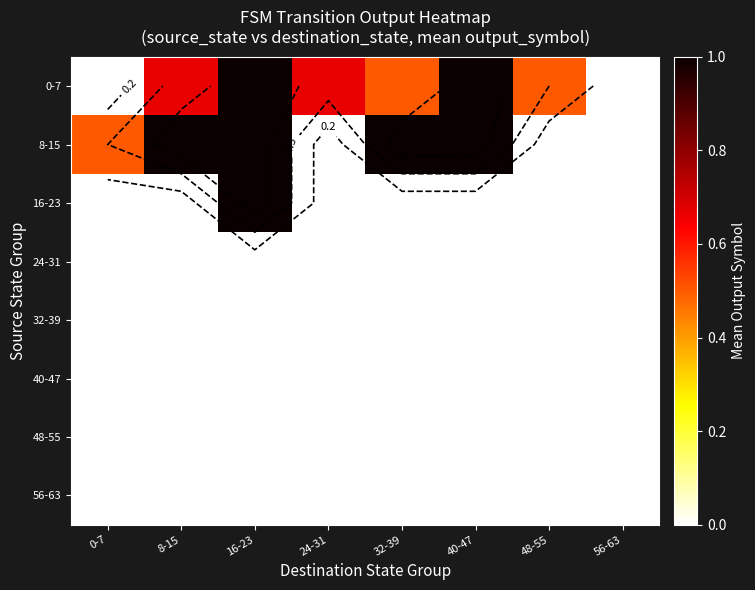

Is it true that 8-15 equals 1.0 at 16-23?

True